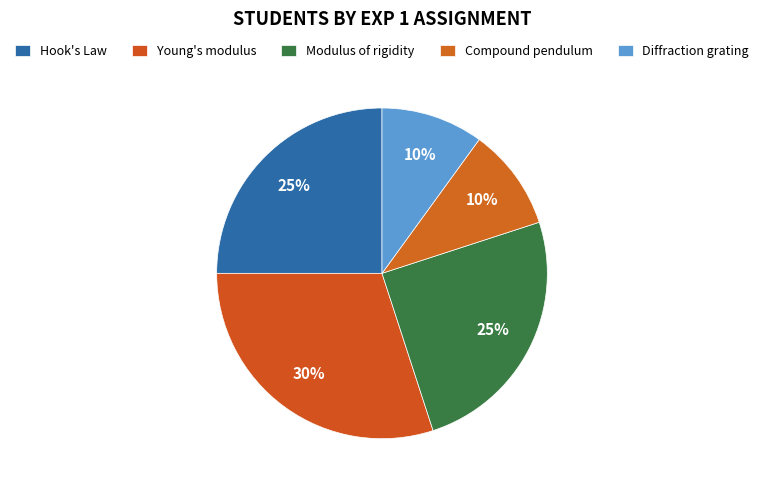

What percentage is the Diffraction grating slice, to the nearest percent?

10%